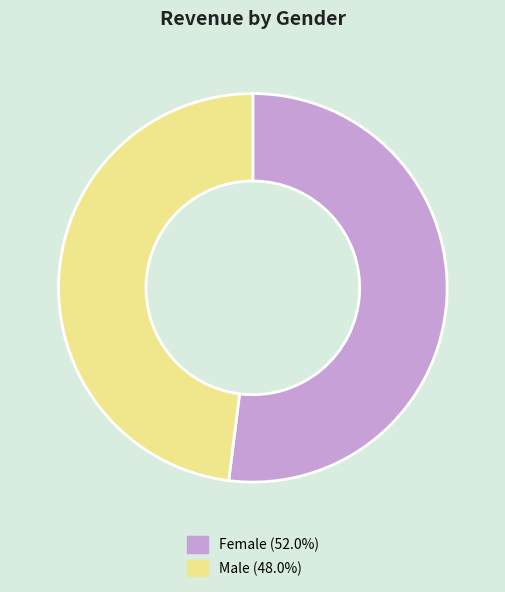

True or false: Male accounts for 38% of the total.

False